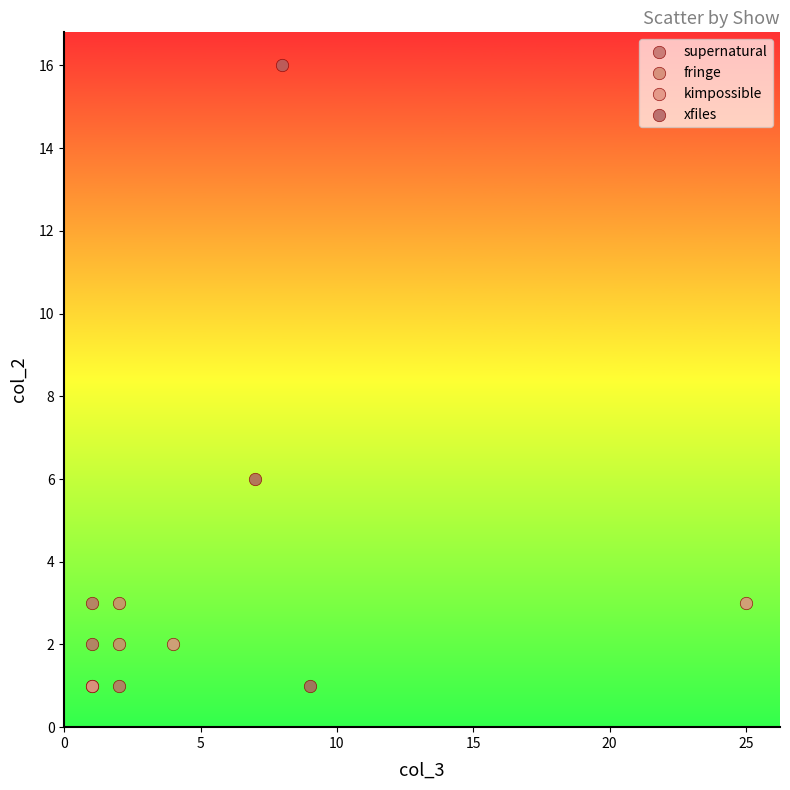

Which series has the widest spread of Y values?

xfiles